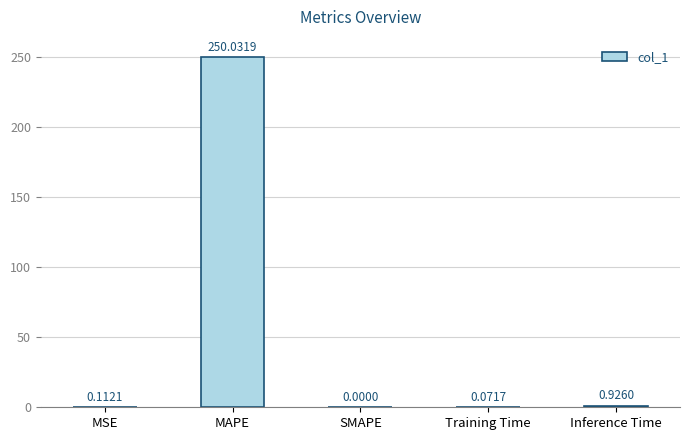

How many positive values are there?

4